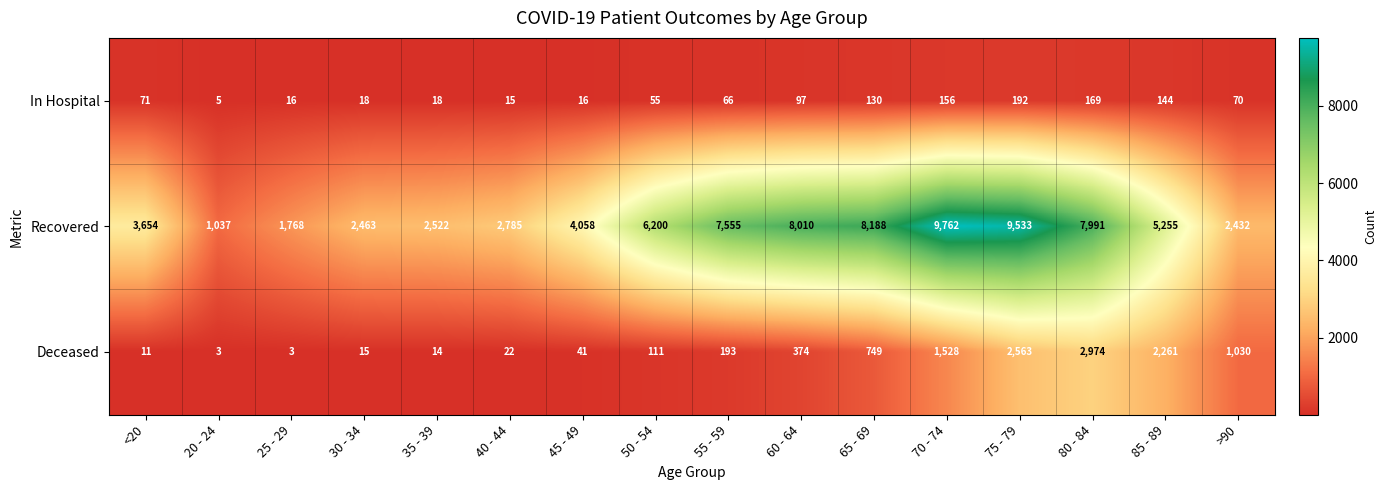

What is the difference between the maximum and minimum values in the In Hospital series?

187